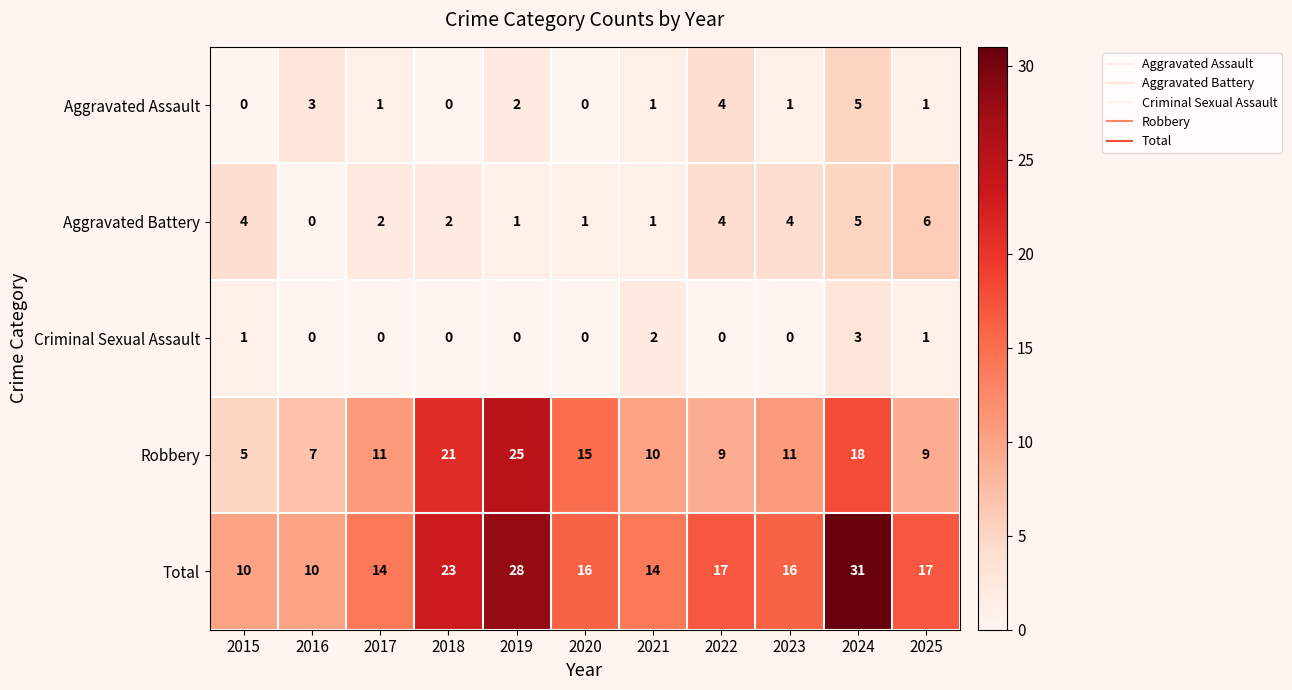

What is the spread (max minus min) of values at 2015?

10